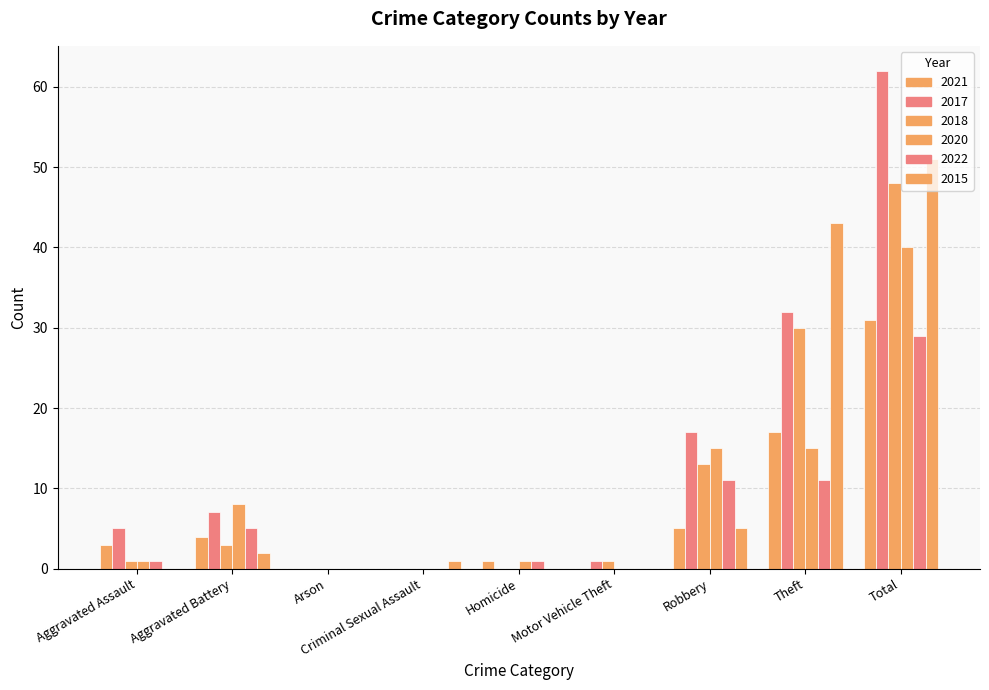

Reading left to right, extract all data points from this chart.

2021: Aggravated Assault=3	Aggravated Battery=4	Arson=0	Criminal Sexual Assault=0	Homicide=1	Motor Vehicle Theft=0	Robbery=5	Theft=17	Total=31
2017: Aggravated Assault=5	Aggravated Battery=7	Arson=0	Criminal Sexual Assault=0	Homicide=0	Motor Vehicle Theft=1	Robbery=17	Theft=32	Total=62
2018: Aggravated Assault=1	Aggravated Battery=3	Arson=0	Criminal Sexual Assault=0	Homicide=0	Motor Vehicle Theft=1	Robbery=13	Theft=30	Total=48
2020: Aggravated Assault=1	Aggravated Battery=8	Arson=0	Criminal Sexual Assault=0	Homicide=1	Motor Vehicle Theft=0	Robbery=15	Theft=15	Total=40
2022: Aggravated Assault=1	Aggravated Battery=5	Arson=0	Criminal Sexual Assault=0	Homicide=1	Motor Vehicle Theft=0	Robbery=11	Theft=11	Total=29
2015: Aggravated Assault=0	Aggravated Battery=2	Arson=0	Criminal Sexual Assault=1	Homicide=0	Motor Vehicle Theft=0	Robbery=5	Theft=43	Total=51